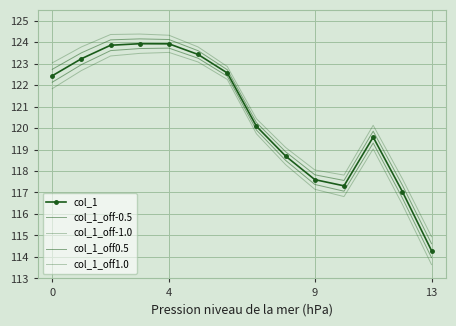

Rank the series by their maximum value, from highest to lowest.

col_1_off1.0, col_1_off0.5, col_1, col_1_off-0.5, col_1_off-1.0